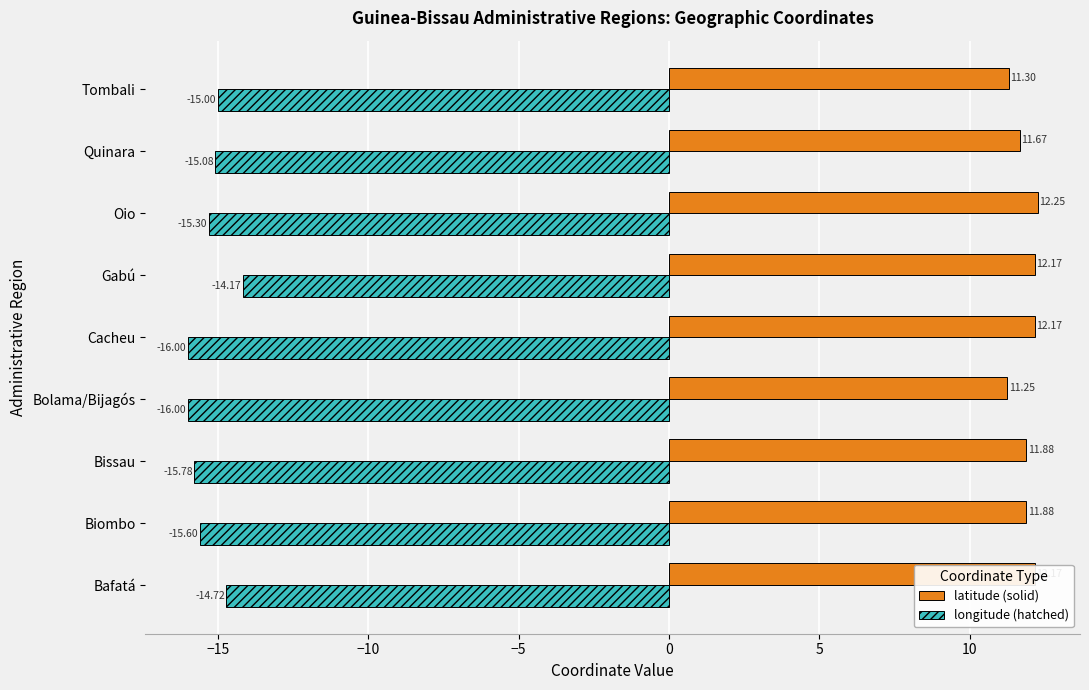

What is the total value across all series at Bissau?

-3.9